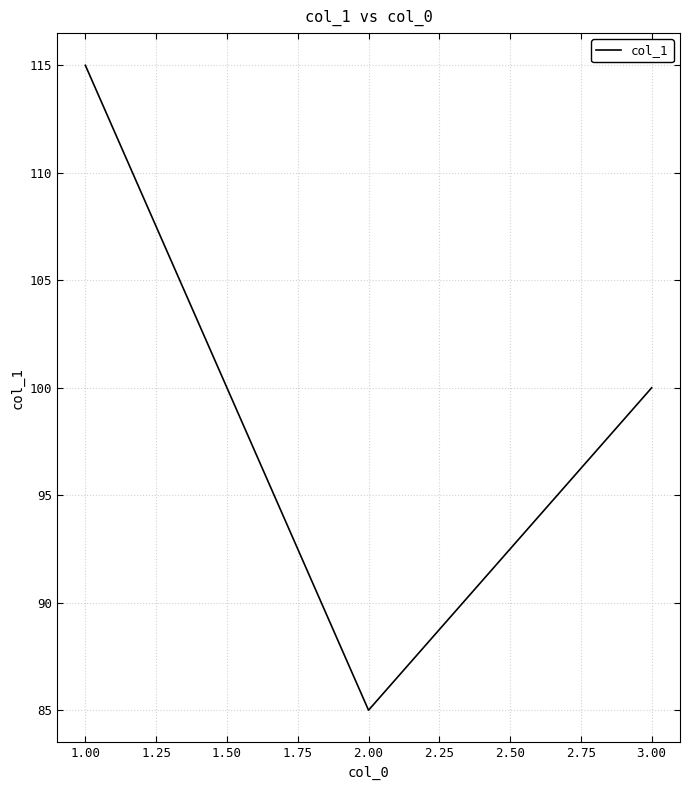

Where is the data nearest to the value 100?

3.00